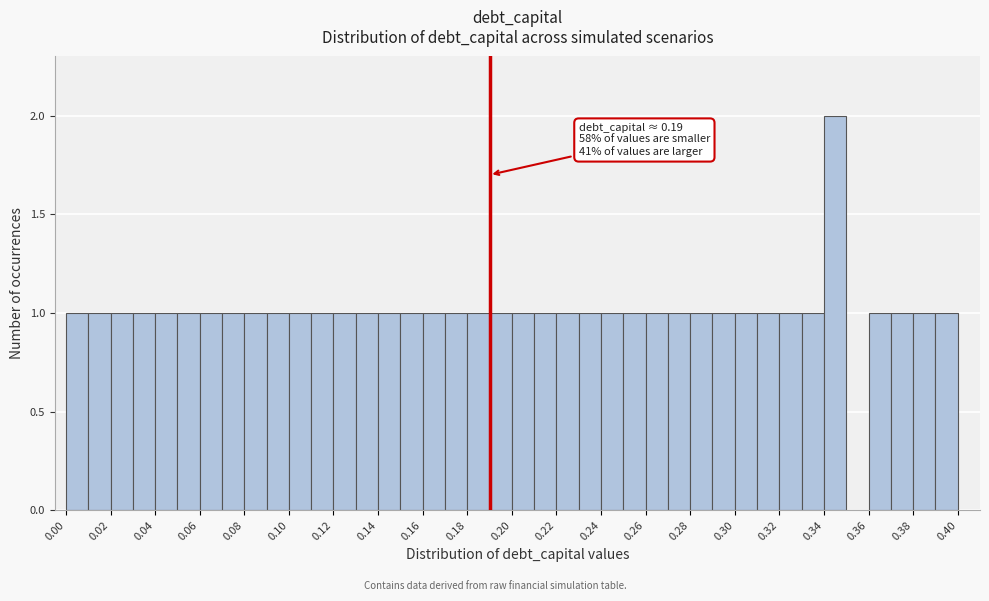

Over which range of the x-axis is the bar tallest?

0.34 to 0.35